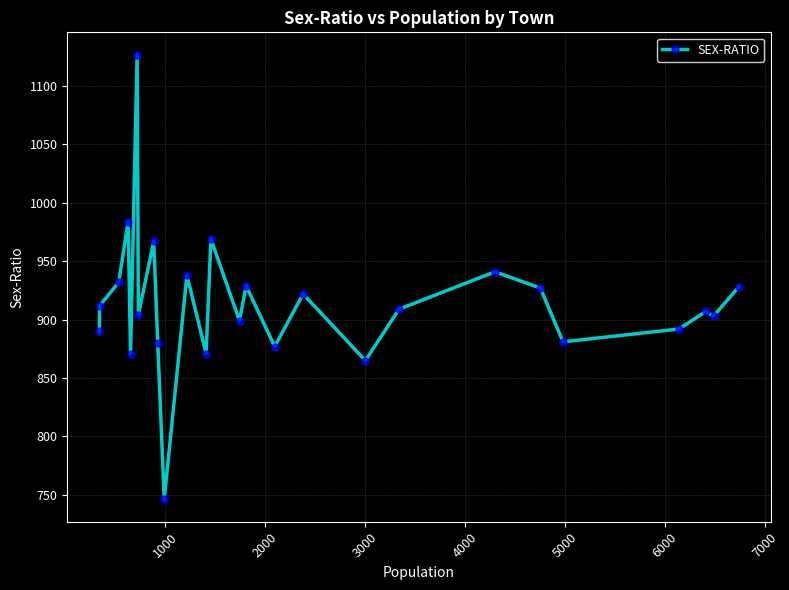

What is the difference between the second highest and minimum values?

238